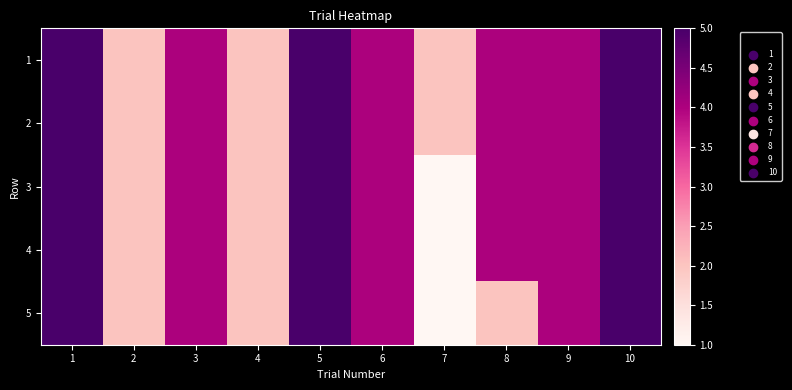

Which has a higher value, 9 or 4?

9